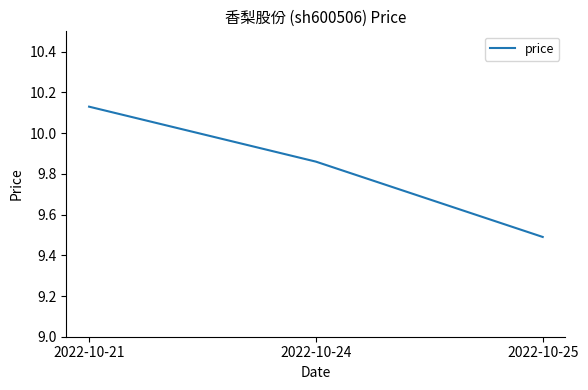

Which category has the highest value across all series?

2022-10-21